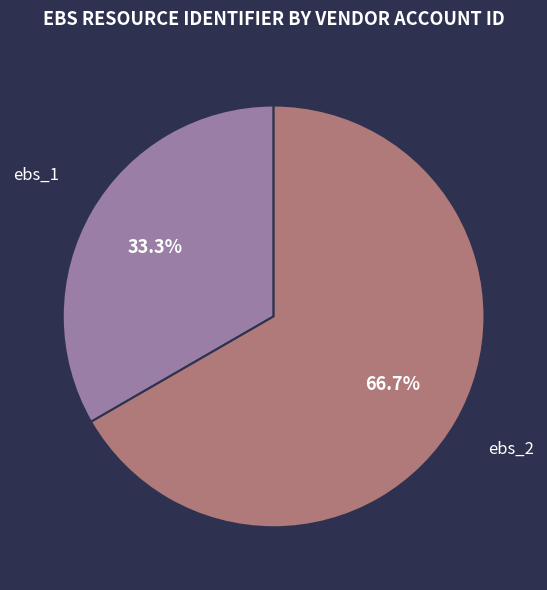

Approximately how many times larger is the value at ebs_1 compared to ebs_2?

0.5